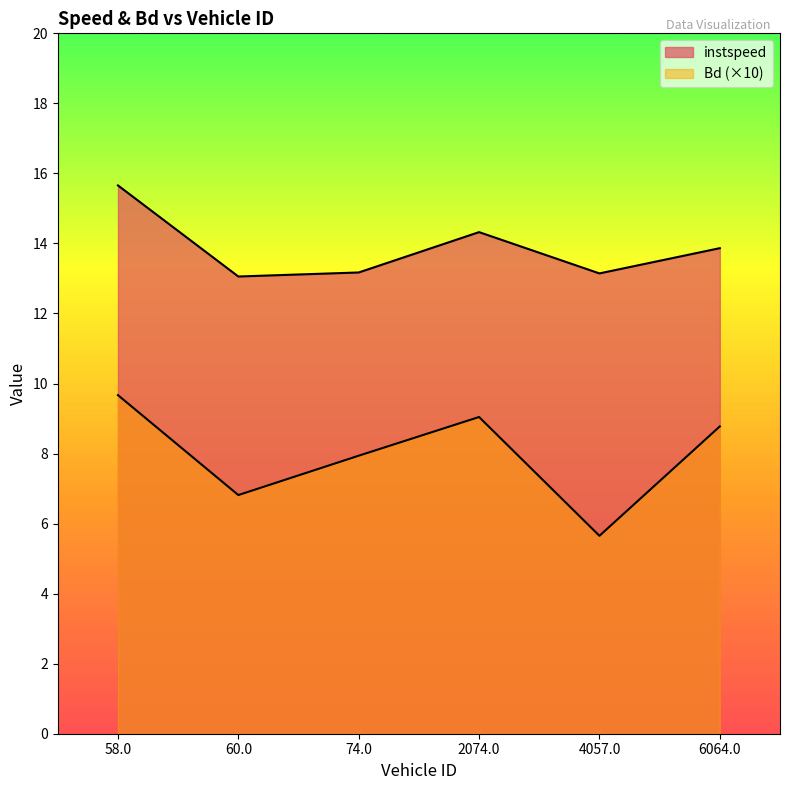

Which series has the largest total across all categories?

instspeed